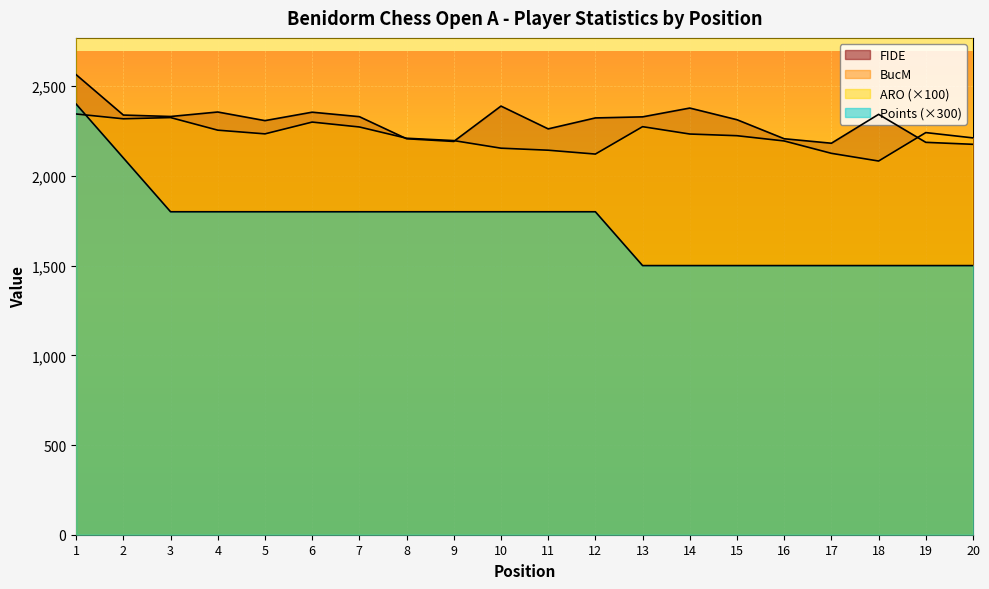

How many lines are shown in the chart?

4